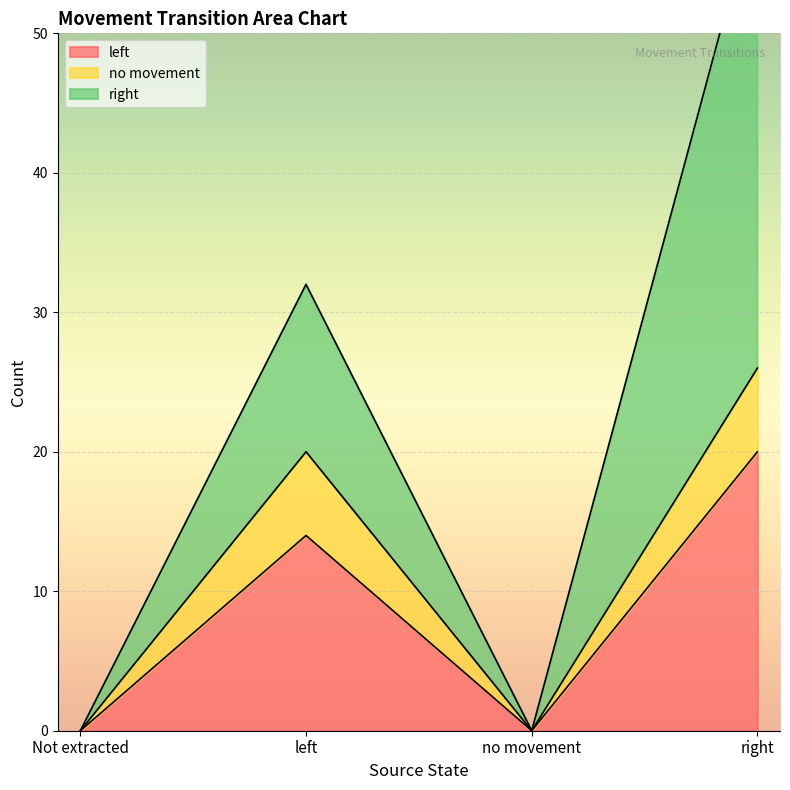

True or false: left has a value of 5 at left.

False